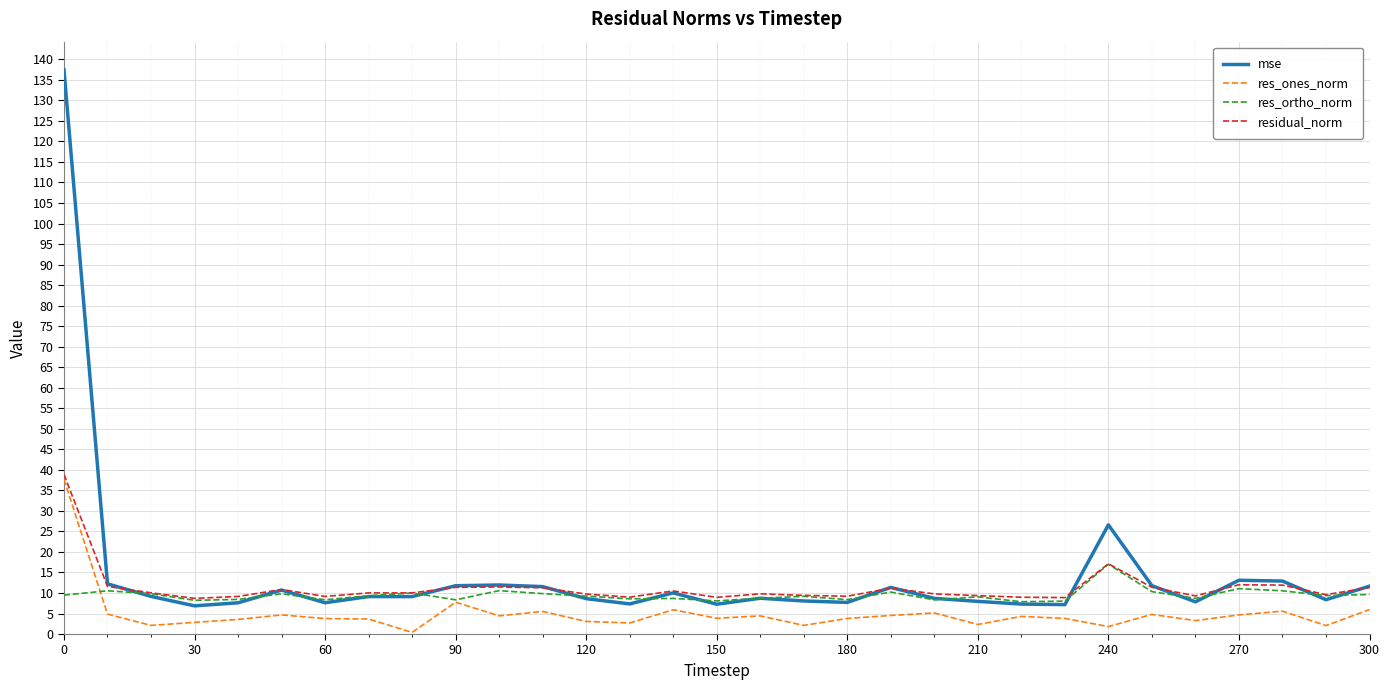

Which series has the widest spread of values?

mse